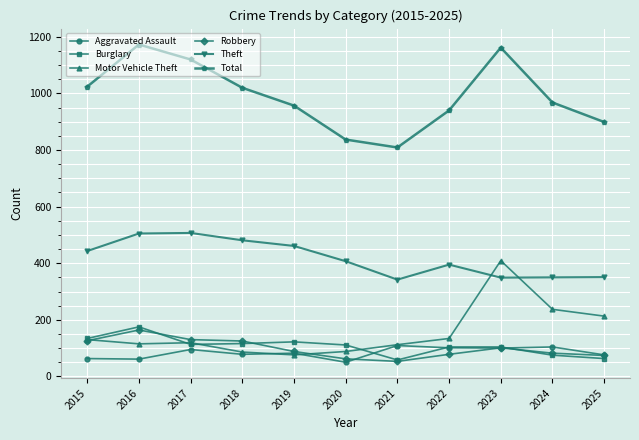

Which series has the largest total across all categories?

Total